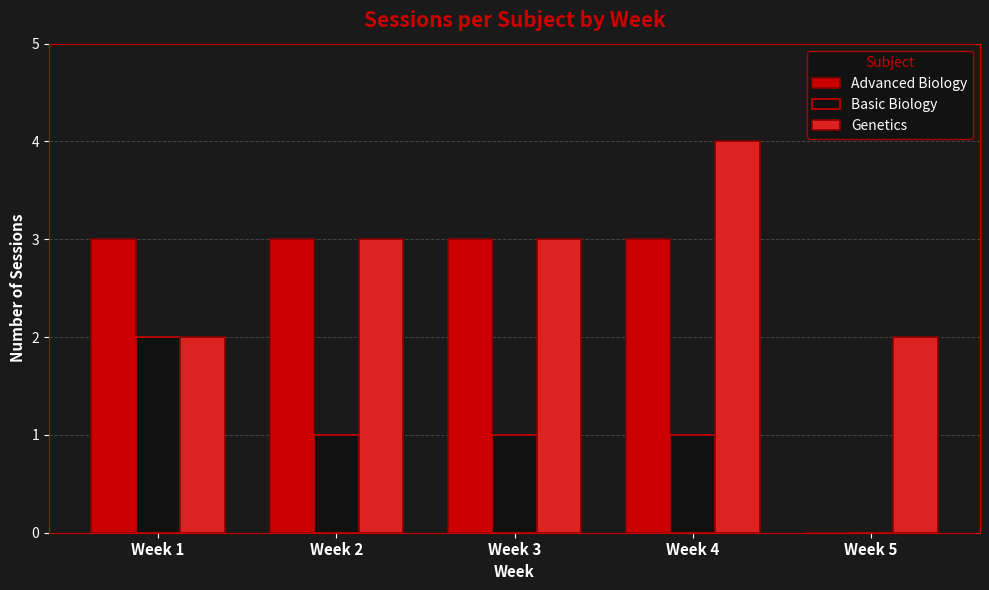

How many groups of bars are there?

5